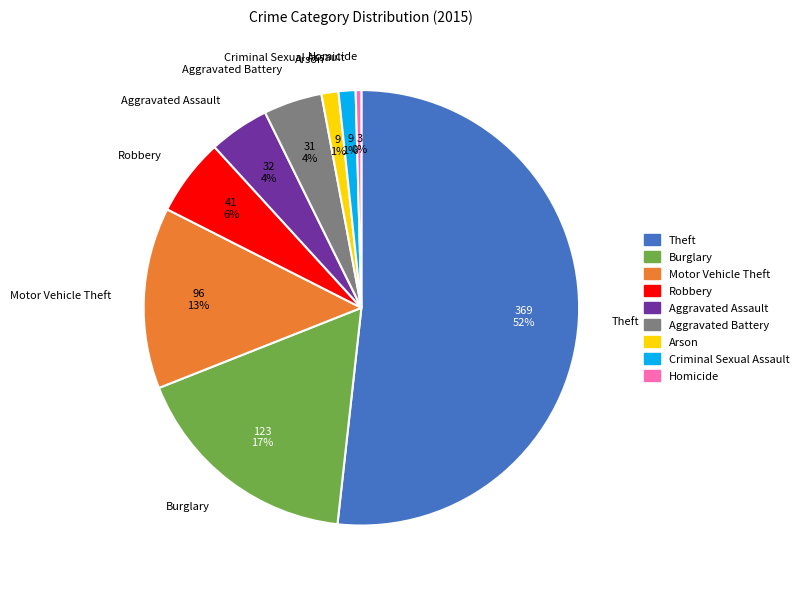

What is the largest slice in the pie chart?

Theft